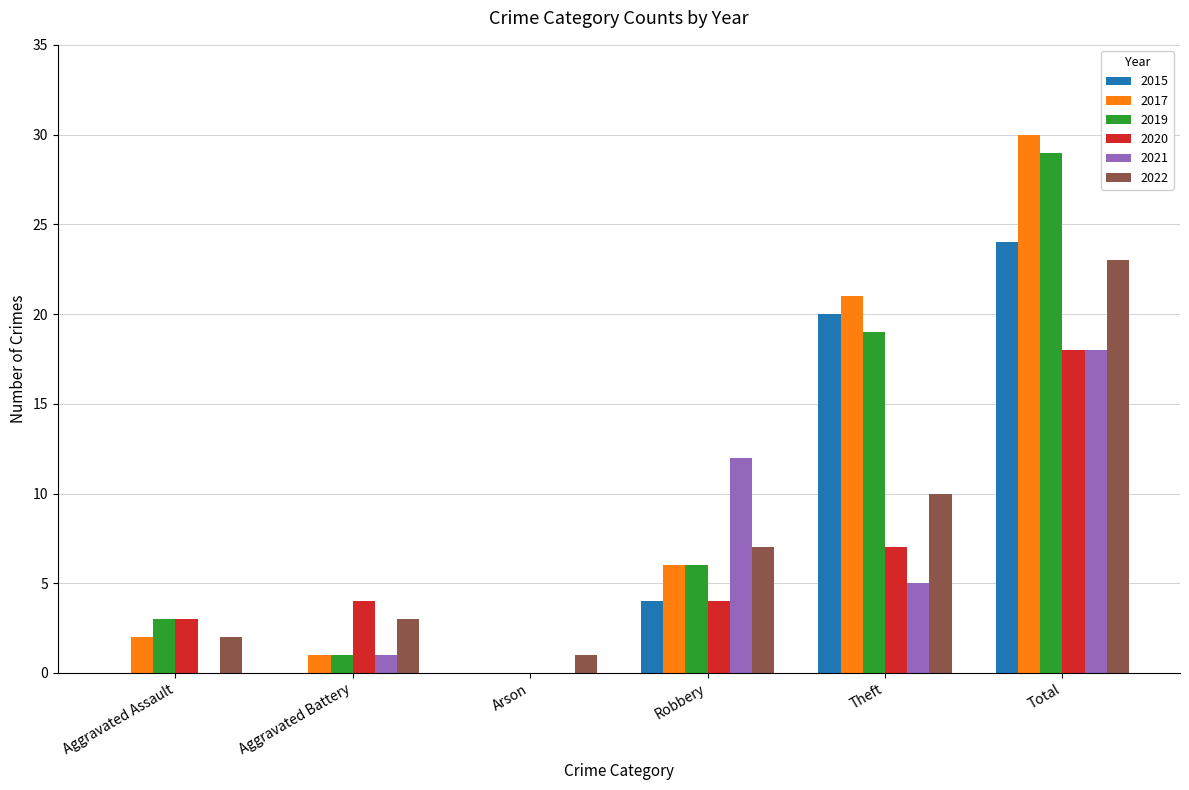

Are the bars horizontal?

No